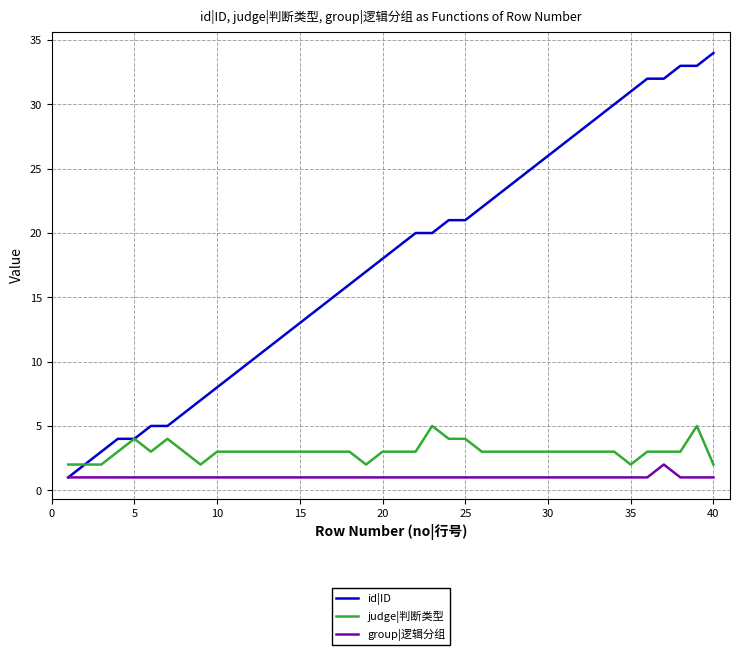

What is the maximum value shown in the chart?

34